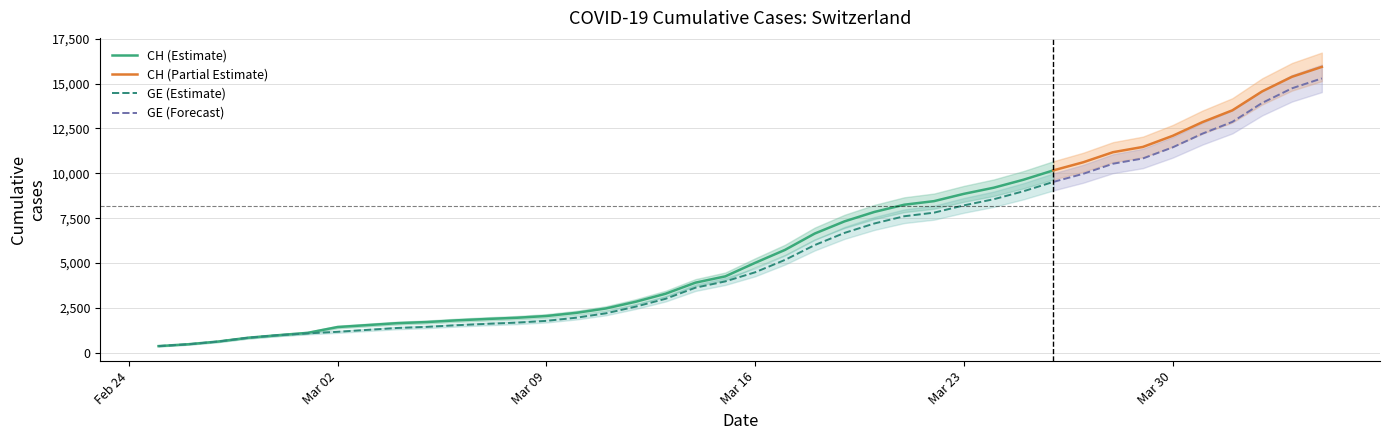

How many values in the GE series exceed 4485?

19